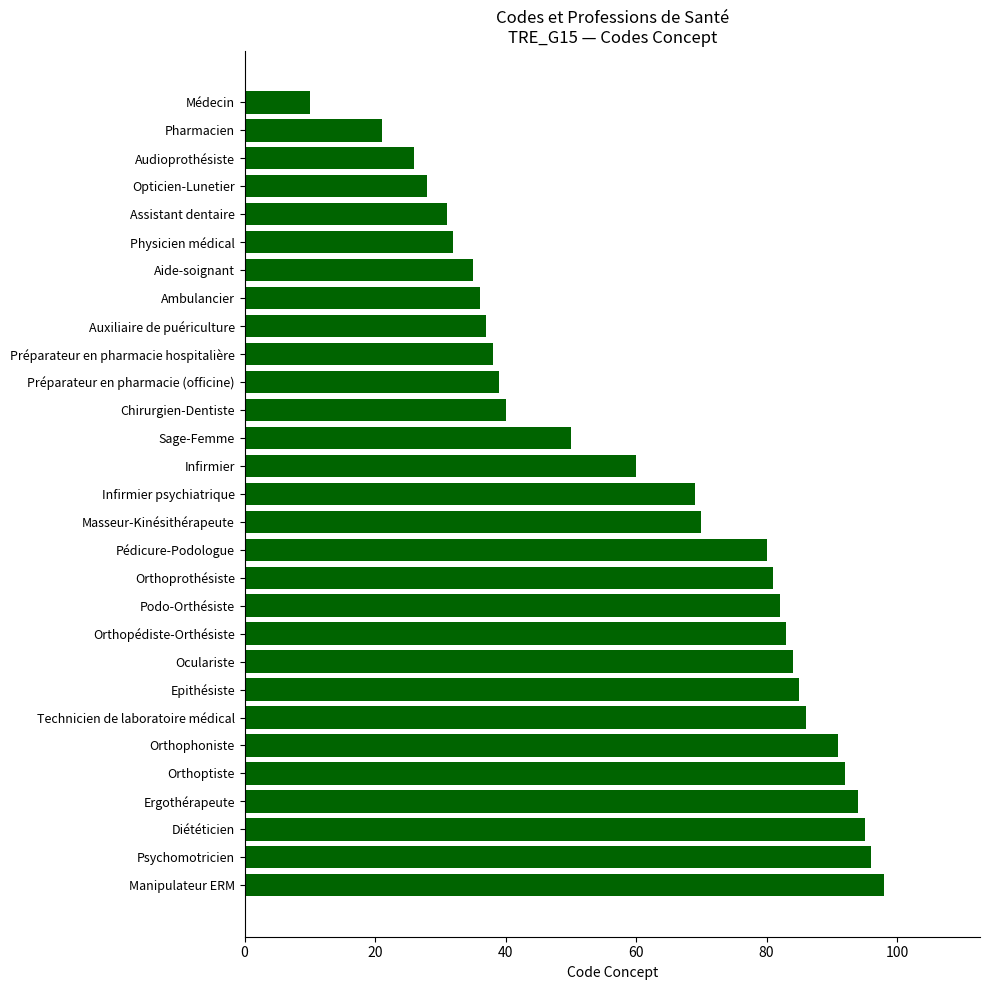

Reading bottom to top, list all the values displayed in this chart.

98	96	95	94	92	91	86	85	84	83	82	81	80	70	69	60	50	40	39	38	37	36	35	32	31	28	26	21	10